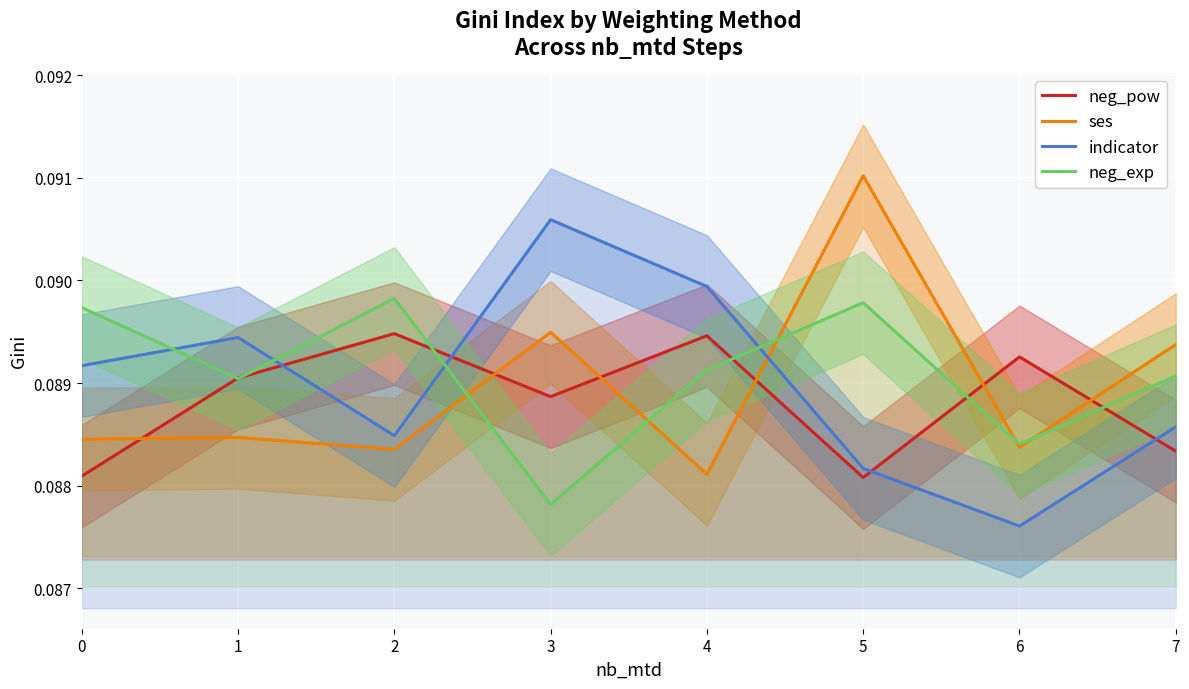

What is the minimum value for ses?

0.1